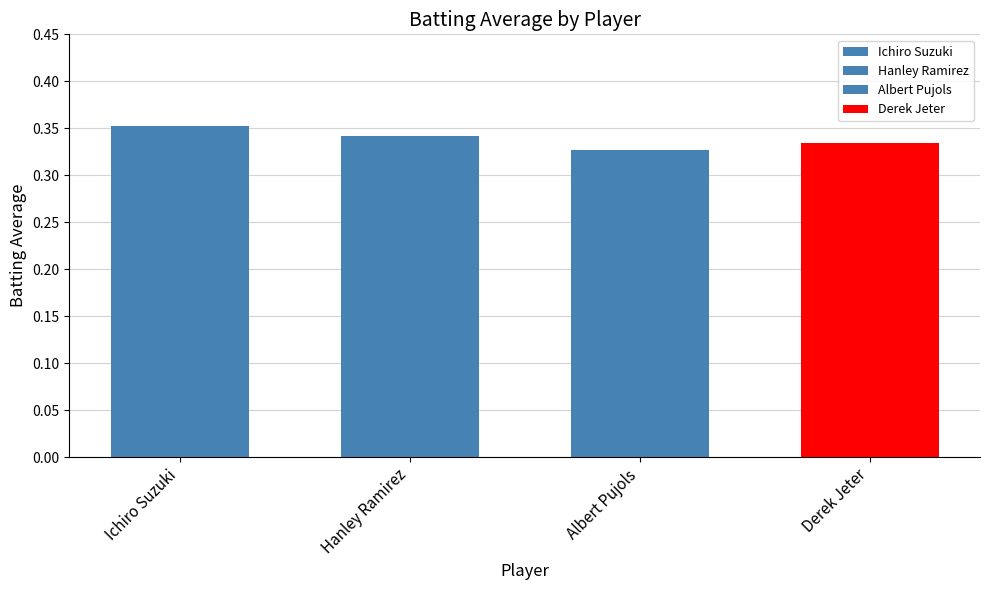

What is the greatest value displayed?

0.4